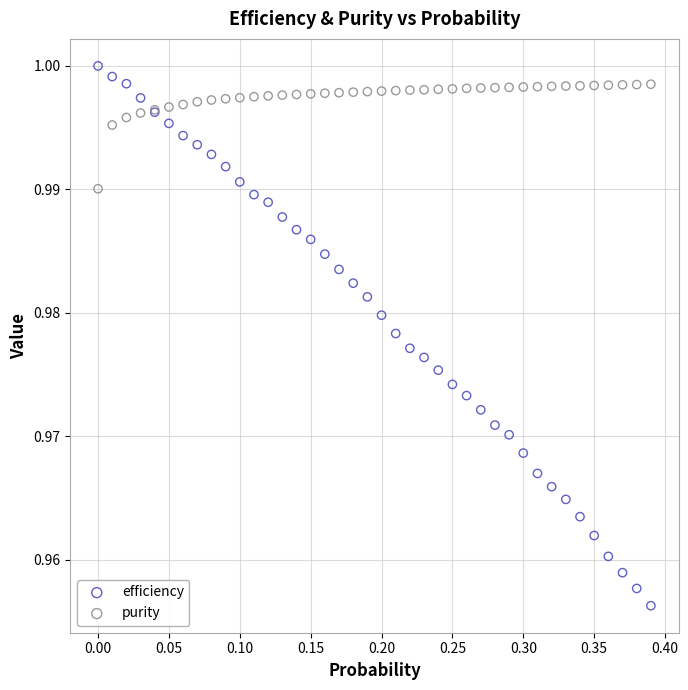

What is the X range (max minus min) for the scatter plot?

0.4